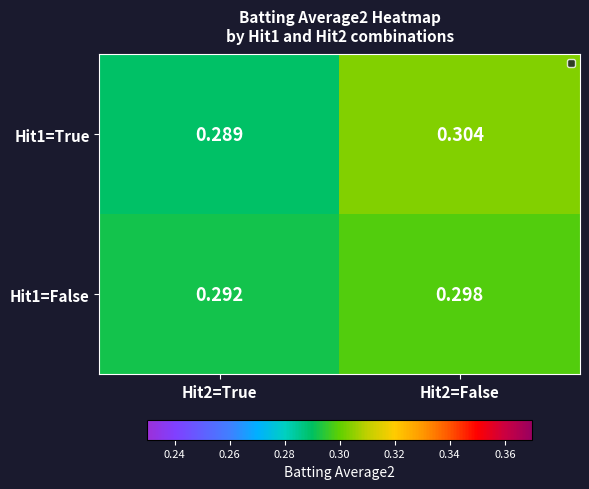

Is the value of Hit1=False at Hit2=True greater than the value of Hit1=True at Hit2=False?

No